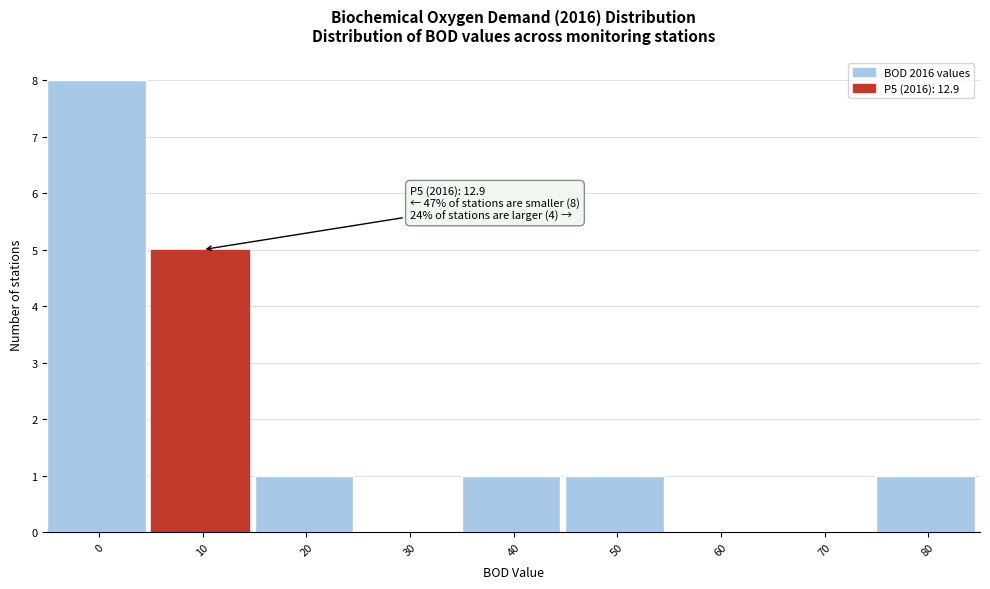

Reading left to right, extract all data points from this chart.

0=8	10=5	20=1	30=0	40=1	50=1	60=0	70=0	80=1